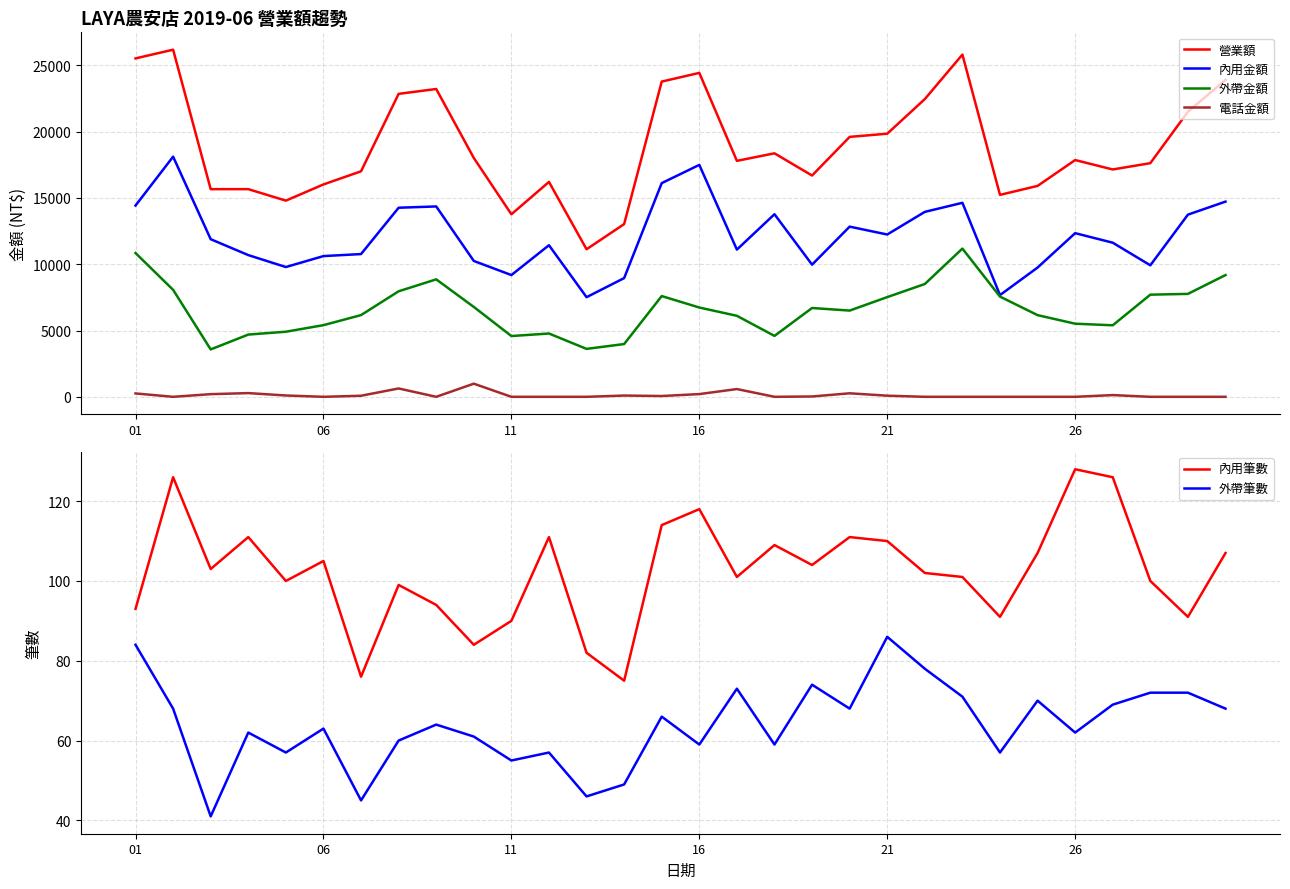

True or false: 外帶金額 and 外帶筆數 cross at least once.

False